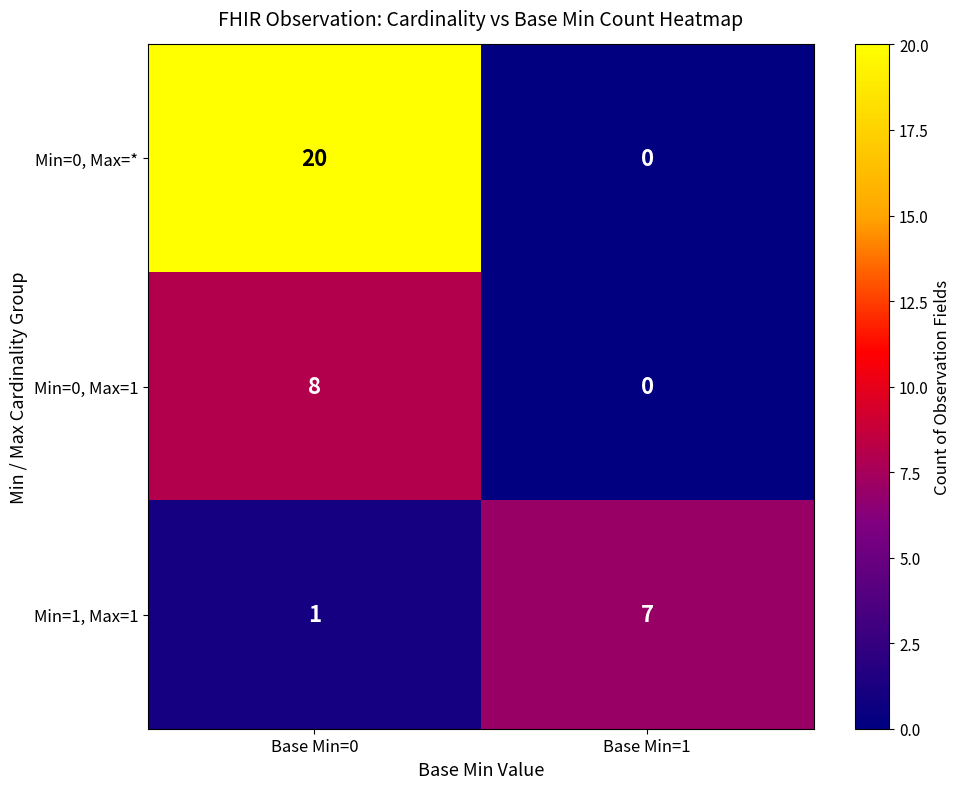

At which label is Min=1, Max=1 closest to 4?

Base Min=0